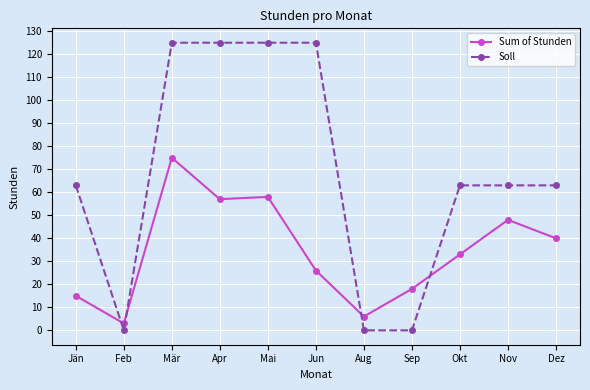

Rank the series at Jän from highest to lowest value.

Soll, Sum of Stunden